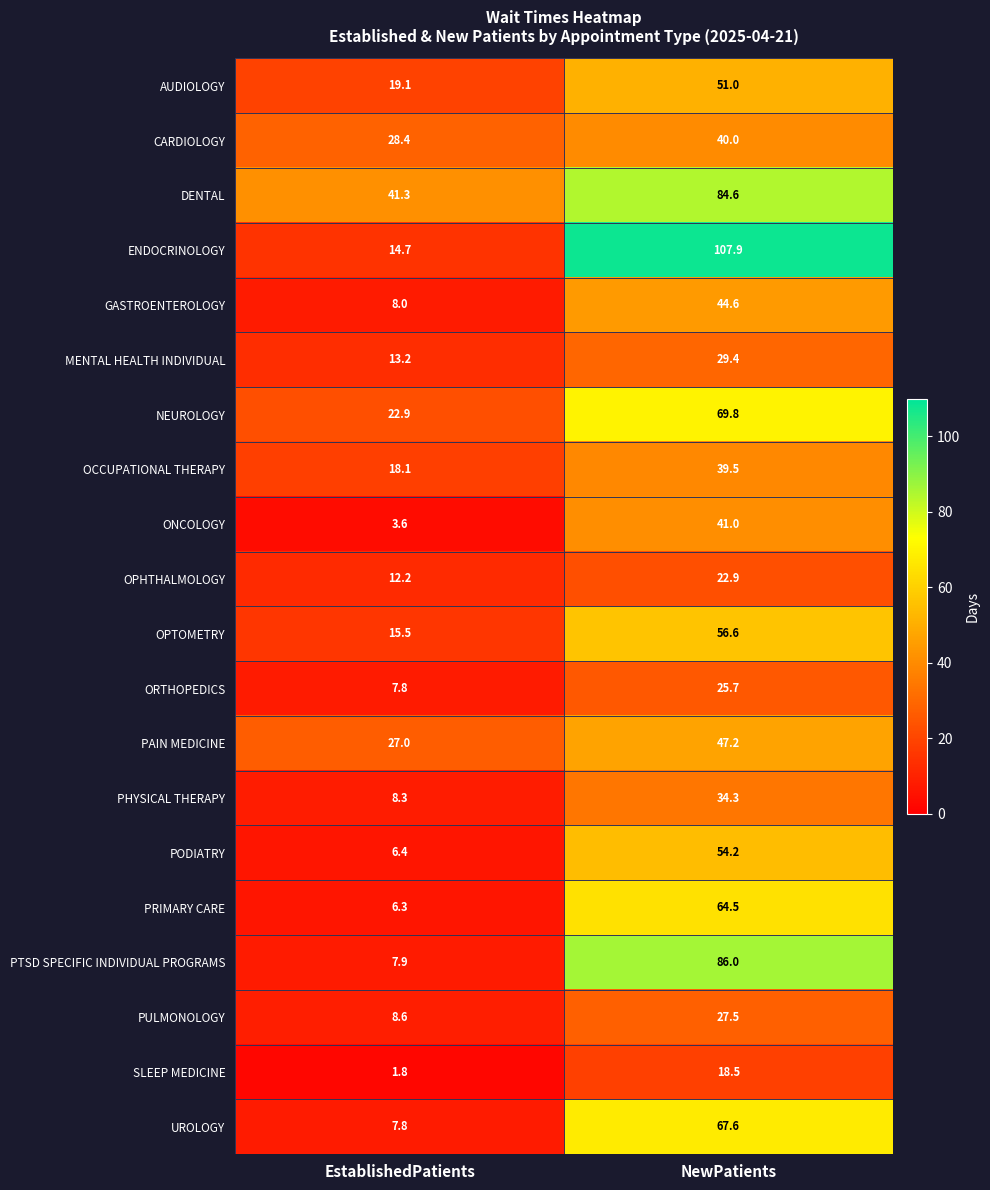

At which category is the sum across all series the highest?

NewPatients